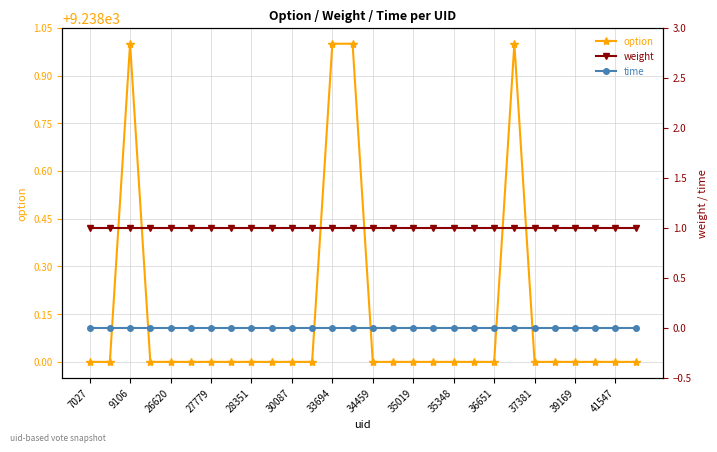

Which series has the largest total across all categories?

option